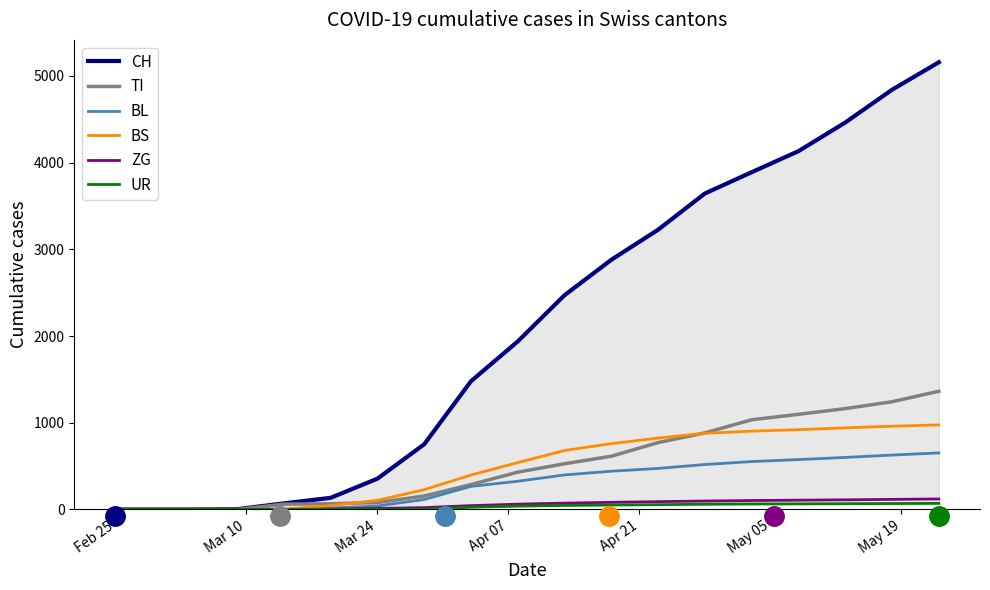

How many data points in BS are less than 540?

9